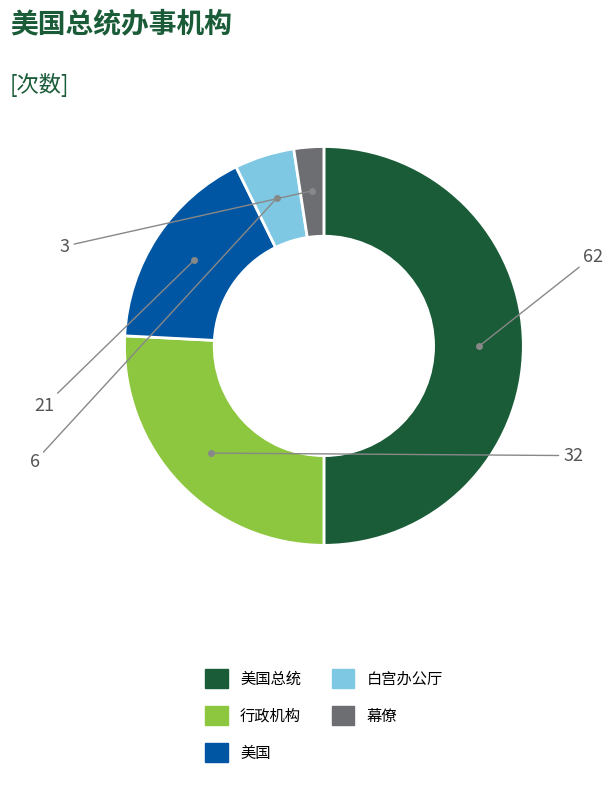

What is the largest slice in the pie chart?

美国总统